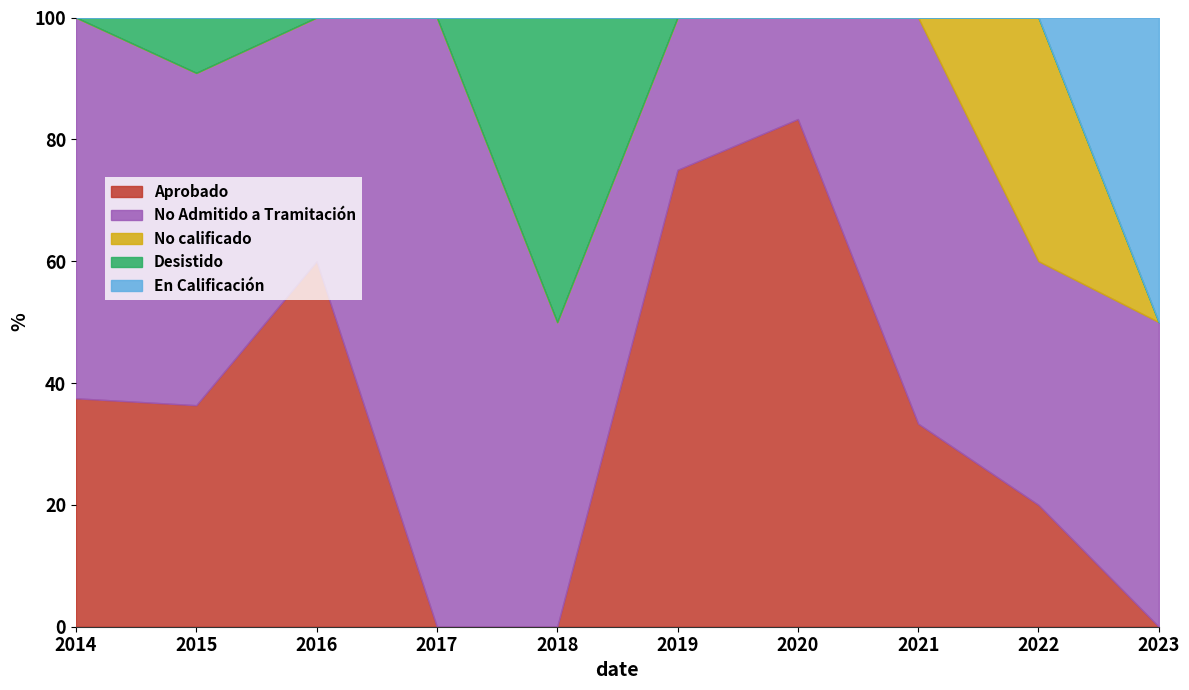

At how many categories does at least one series exceed 0?

10